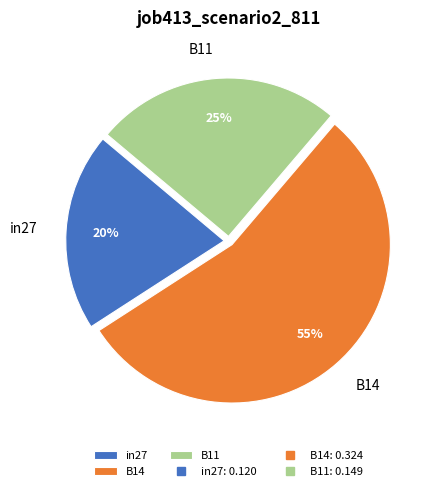

What is the largest slice in the pie chart?

B14